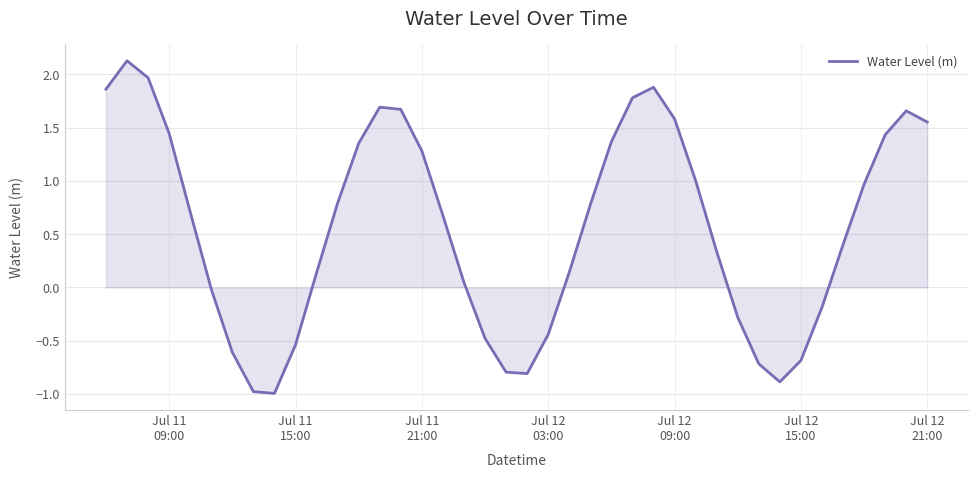

What is the greatest value displayed?

2.1